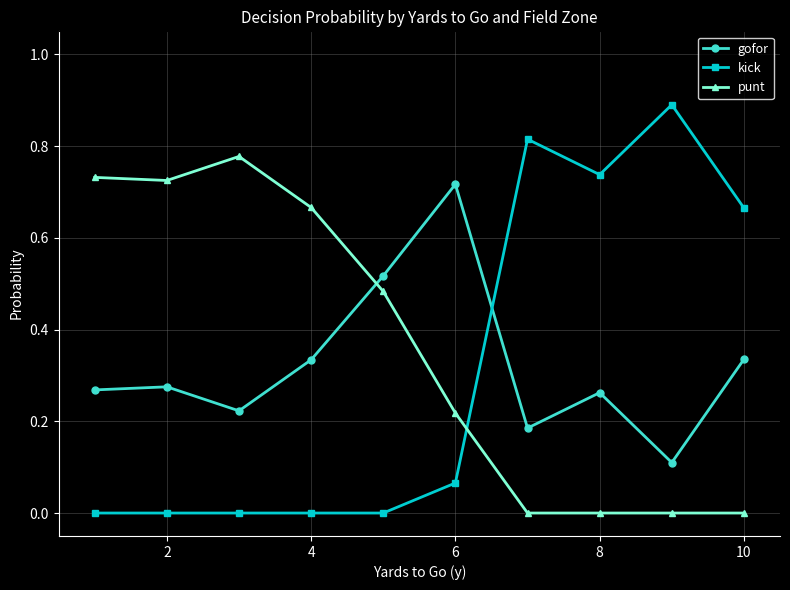

After their last crossing, which series has the higher values: gofor or kick?

kick